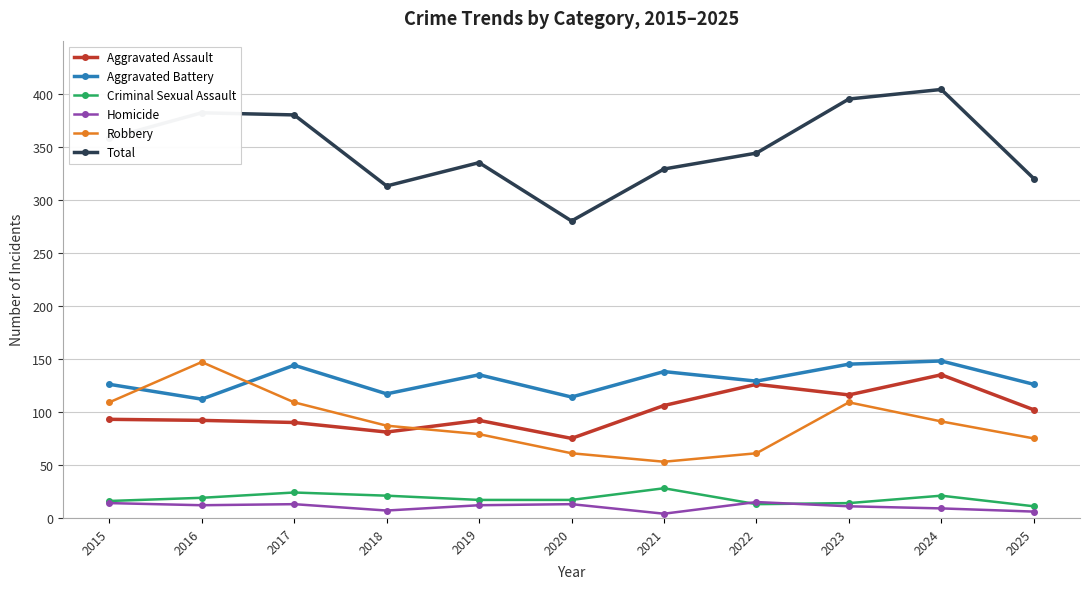

Is it true that Total equals 634 at 2015?

False